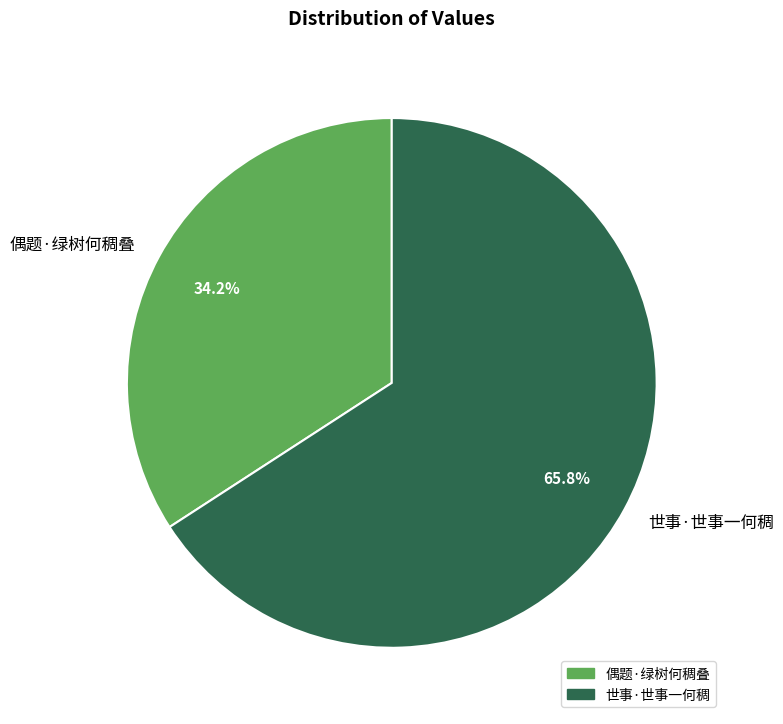

To the nearest percent, what is the combined percentage of 偶题·绿树何稠叠 and 世事·世事一何稠?

100%